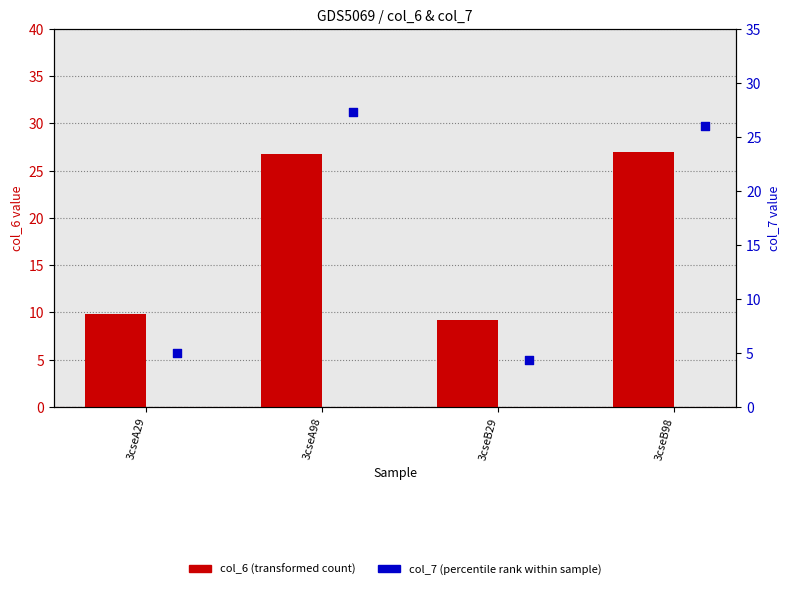

What is the total value across all series at 3cseA29?

14.8